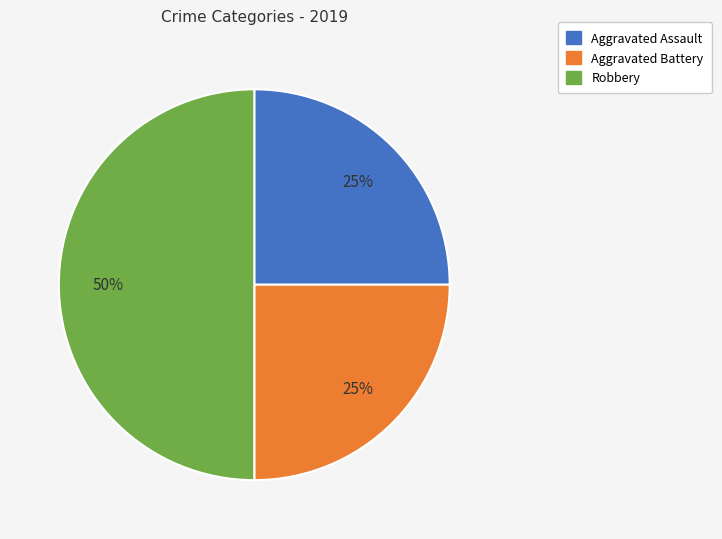

To the nearest percent, what is the average slice percentage?

33%